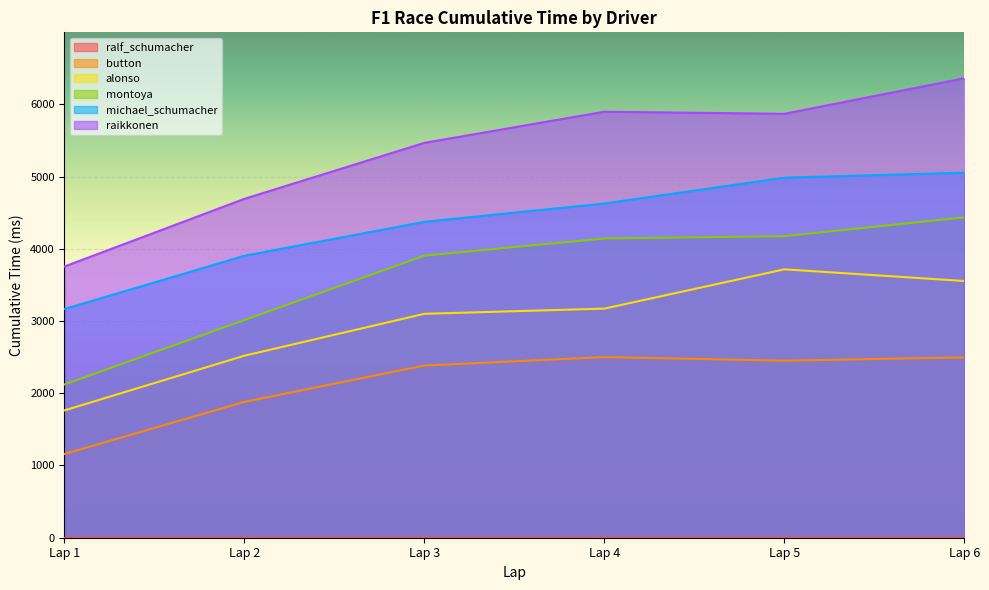

Is it true that alonso equals 1763 at Lap 1?

True